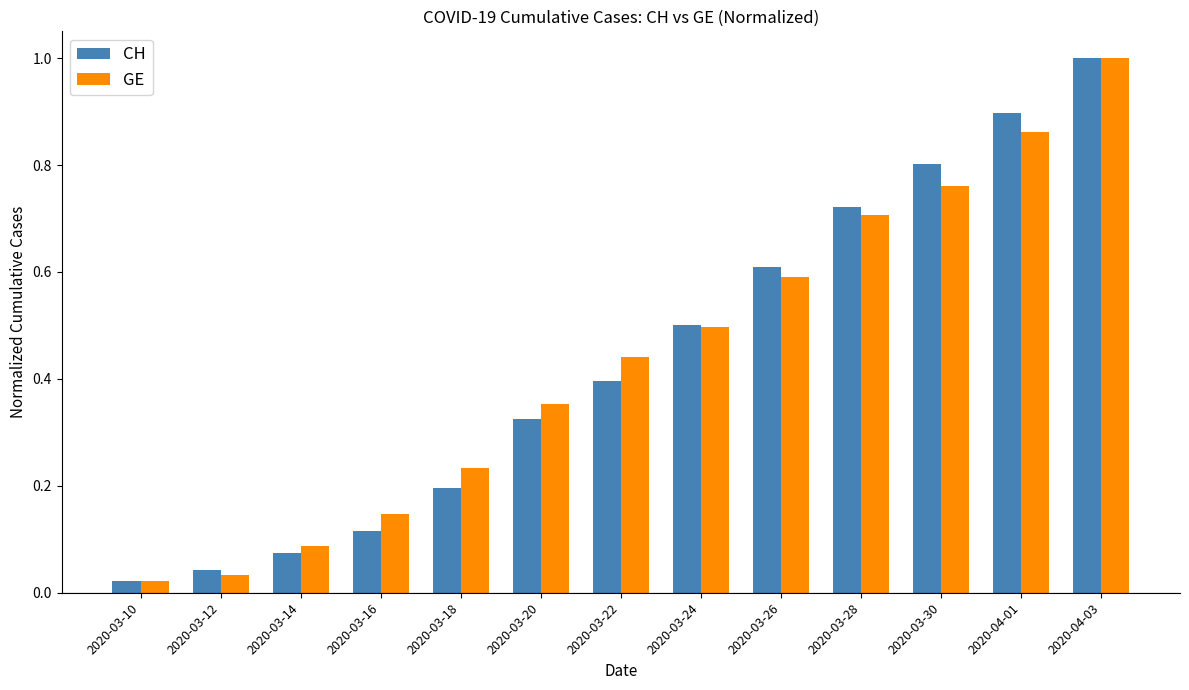

What is the highest value of the GE series?

1.0